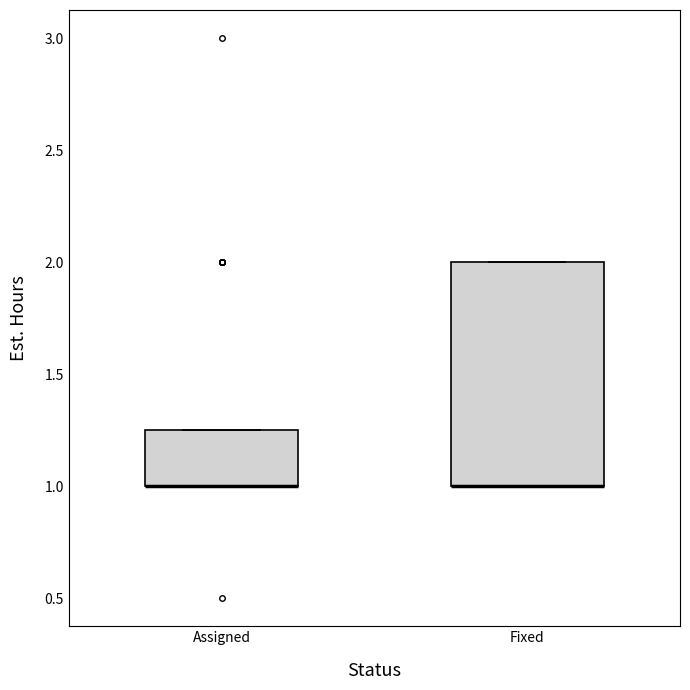

Where is the upper edge of the box for Assigned on the y-axis? The values are not printed on the chart, so give them approximately, as read against the axis.

1.25